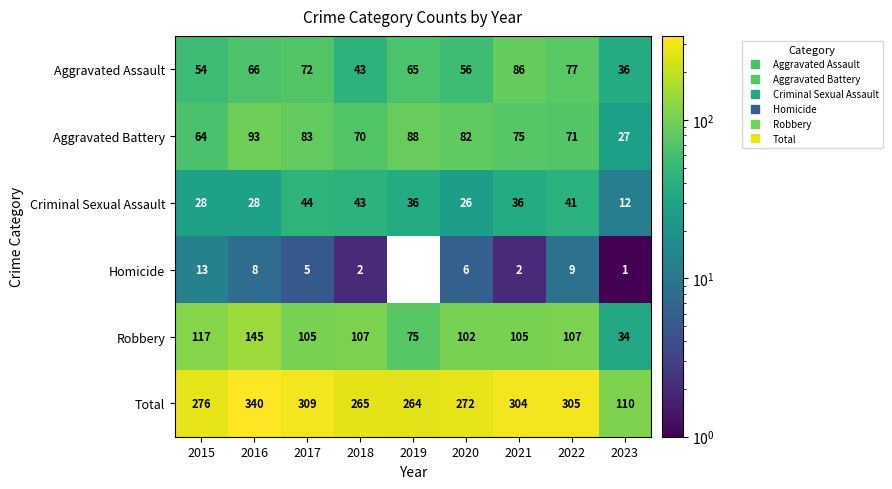

Is it true that Robbery equals 107.0 at 2022?

True